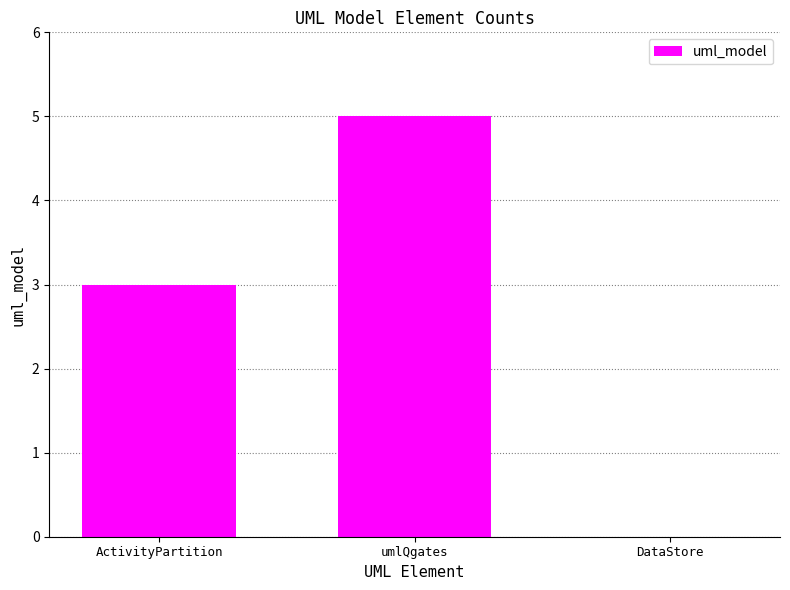

Are the bars grouped side by side (vs. stacked)?

No